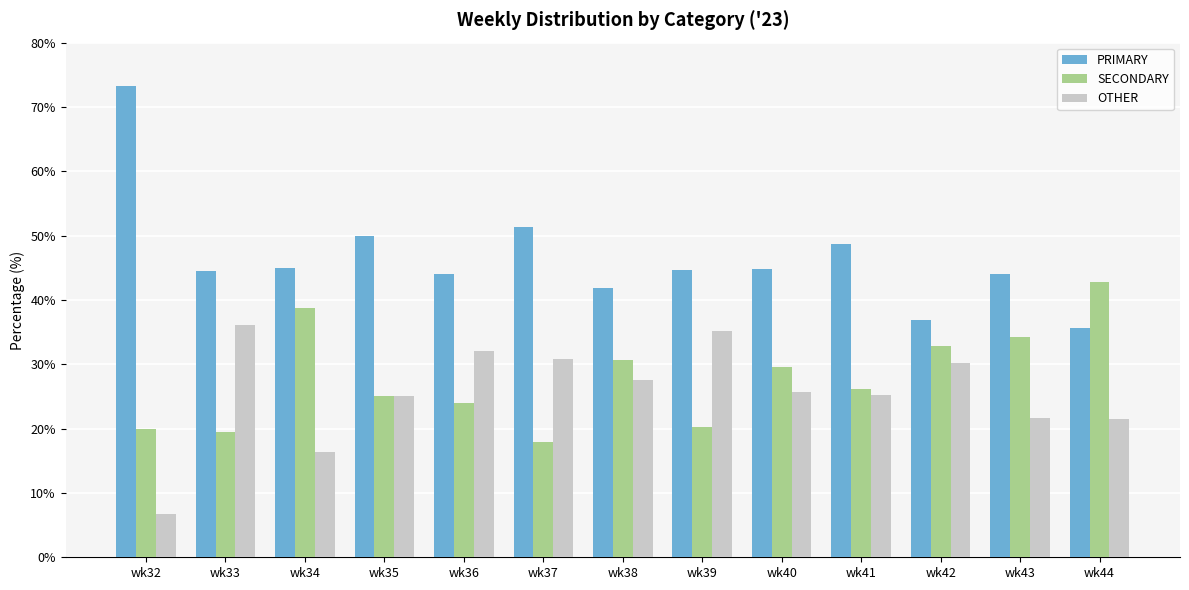

Read the OTHER value at wk36.

32.0